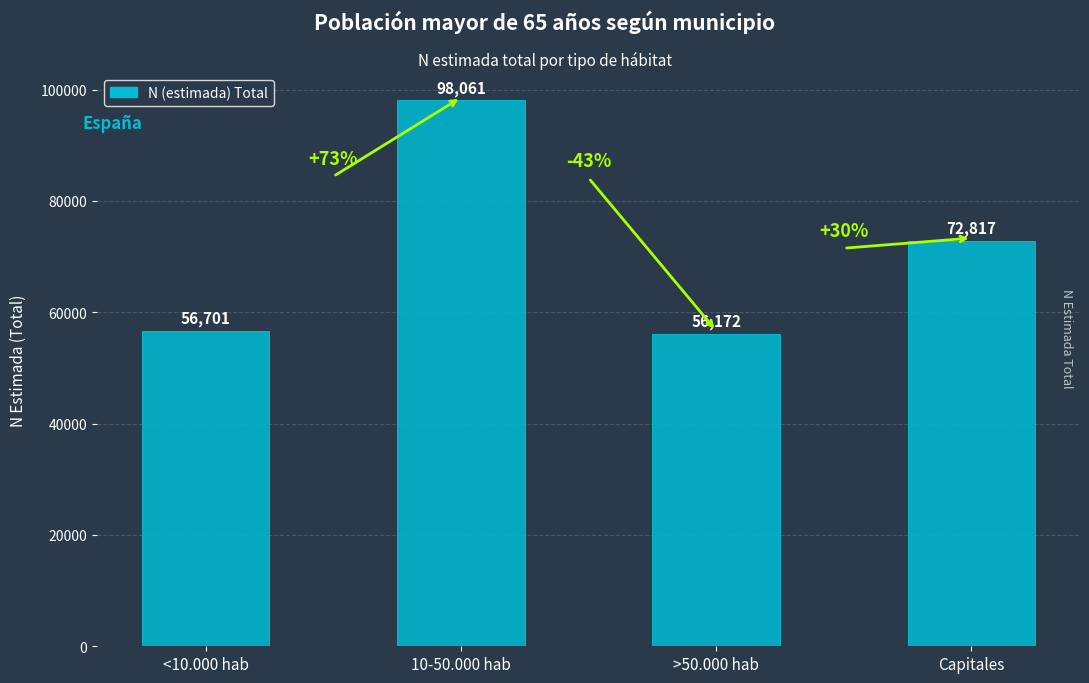

What is the smallest value displayed?

56172